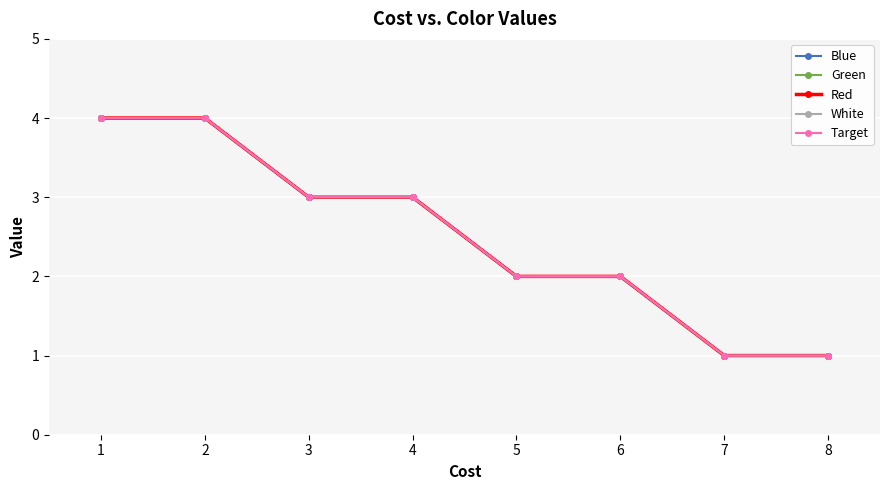

Does the chart have visible grid lines?

Yes